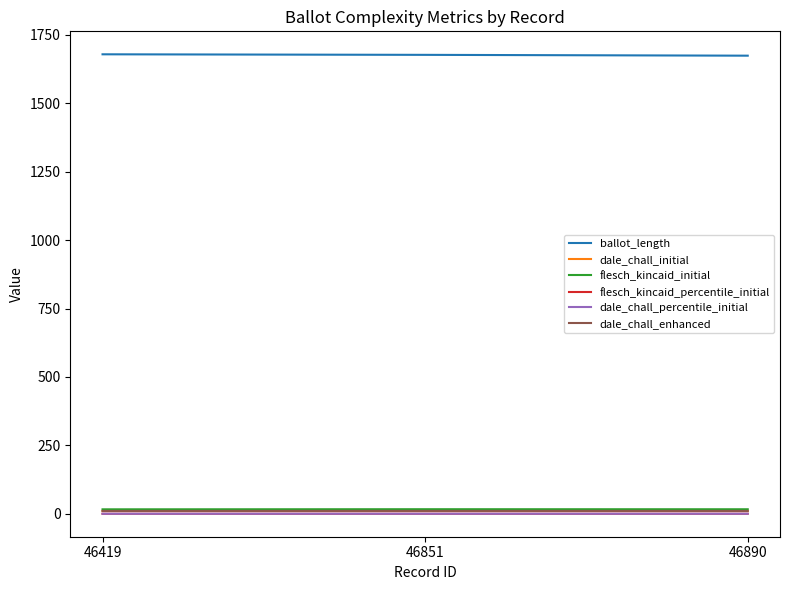

How many lines are shown in the chart?

6